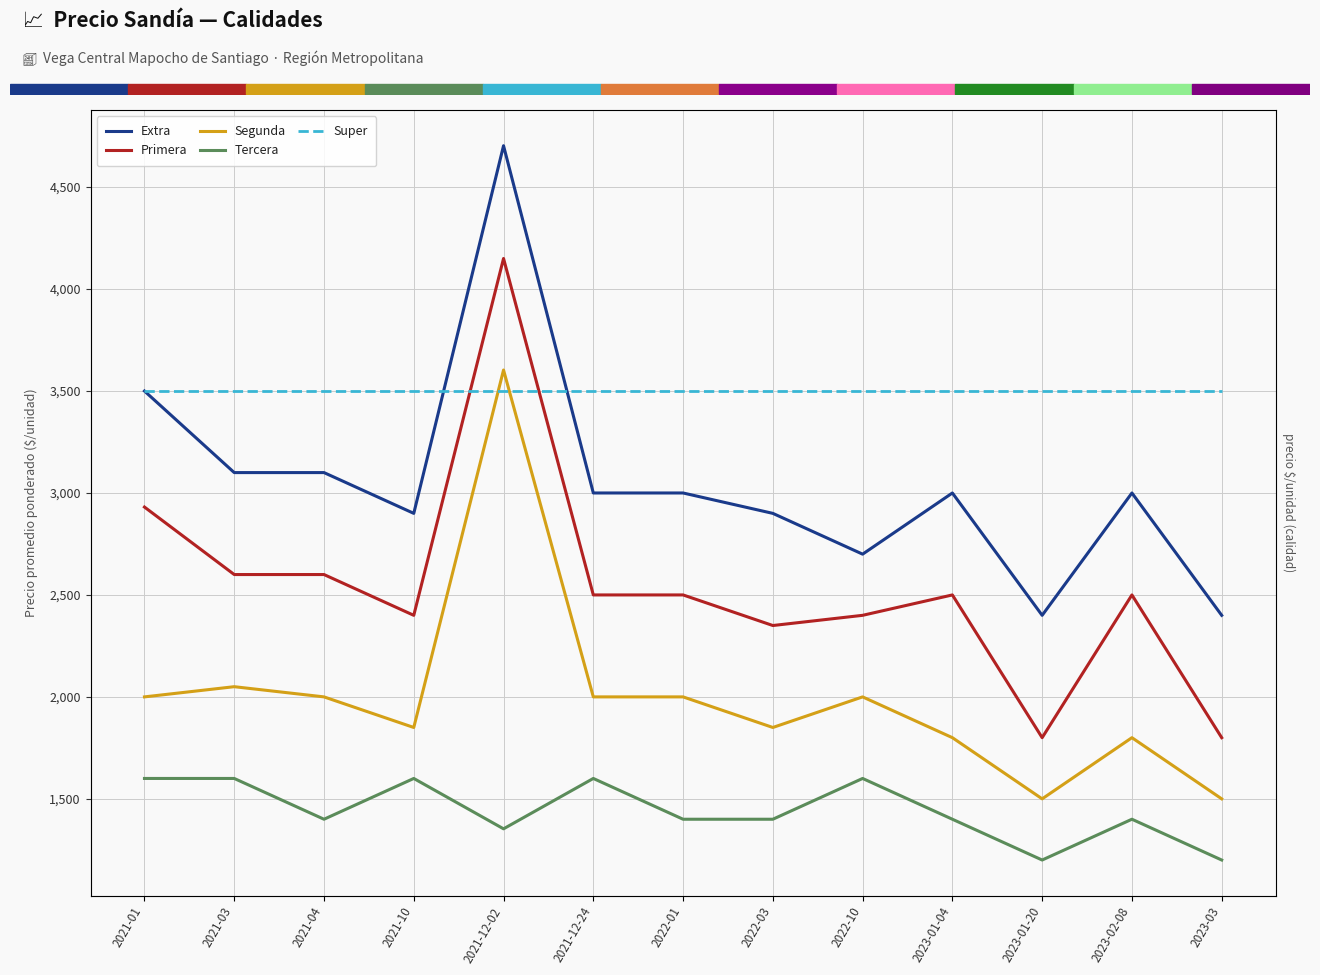

True or false: Extra and Super intersect in this chart.

True